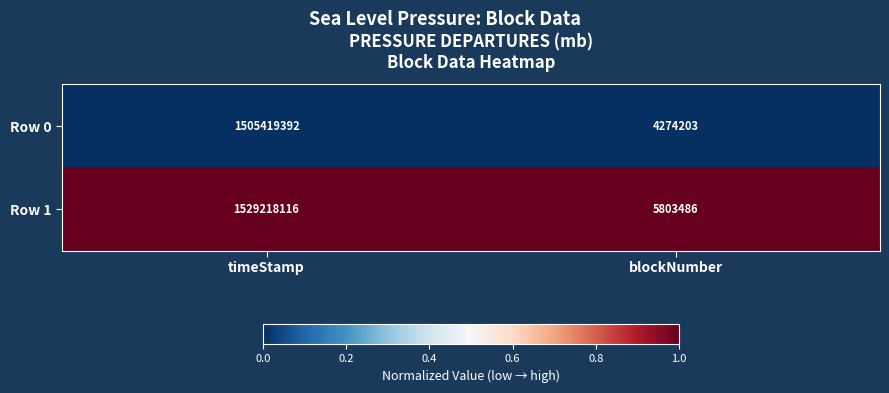

At which category does the chart reach its minimum across all series?

blockNumber